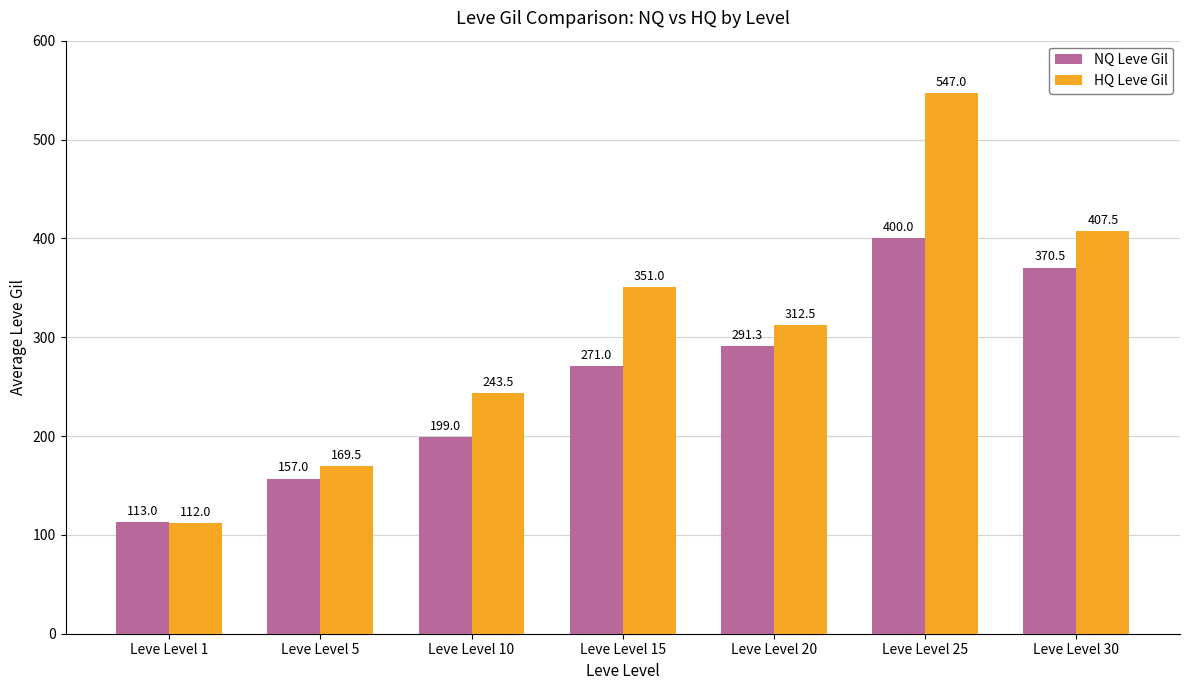

What is the difference between the second highest and minimum values in the NQ Leve Gil series?

257.5